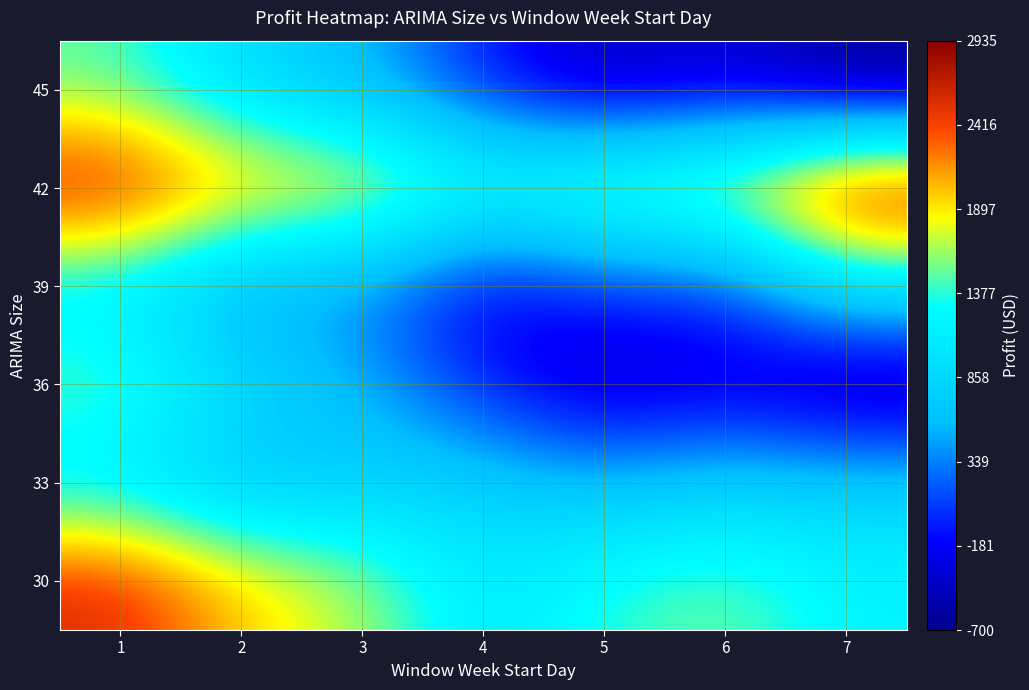

Rank the series by their maximum value, from lowest to highest.

39, 33, 45, 36, 30, 42